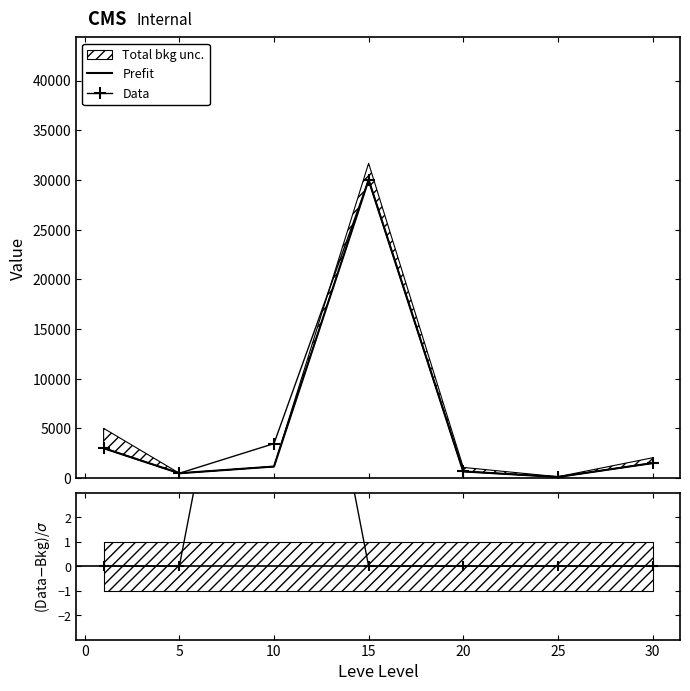

In Prefit, how many points are lower than both neighbors (excluding endpoints)?

2